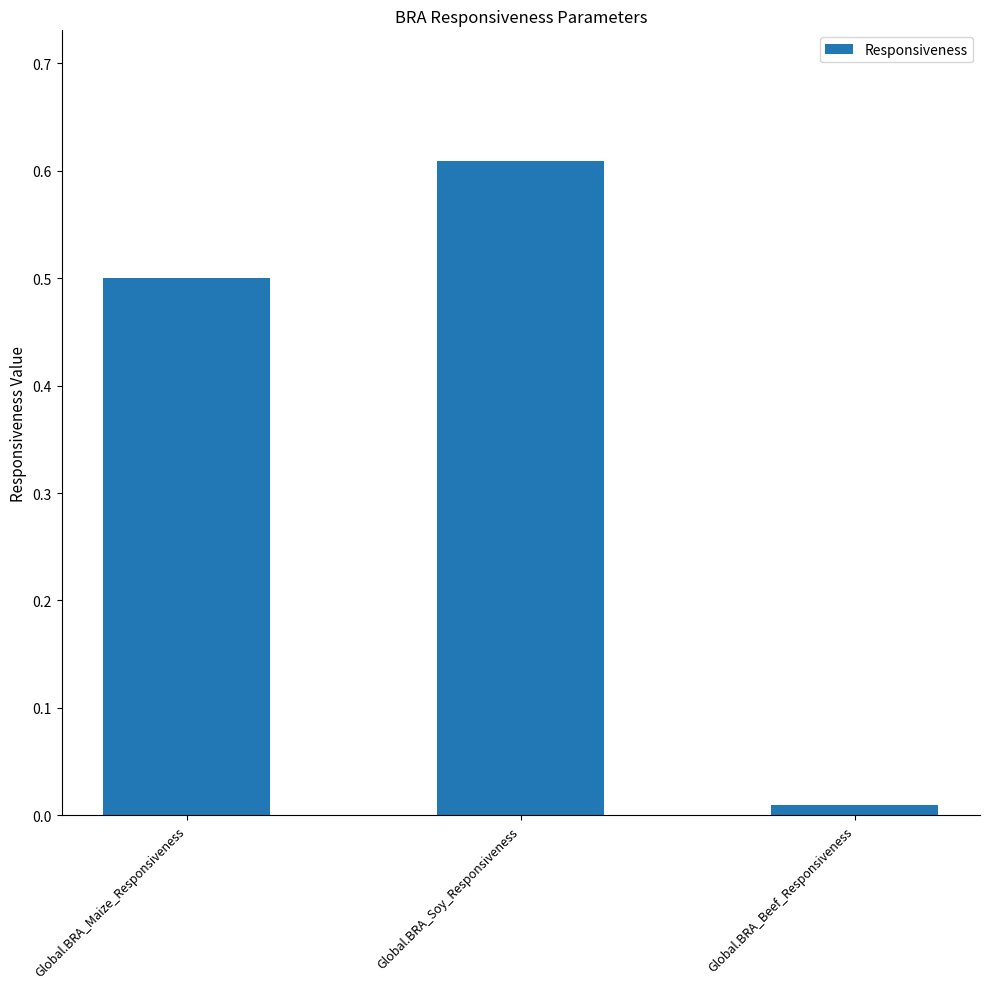

What is the sum of the values at Global.BRA_Soy_Responsiveness and Global.BRA_Maize_Responsiveness?

1.1